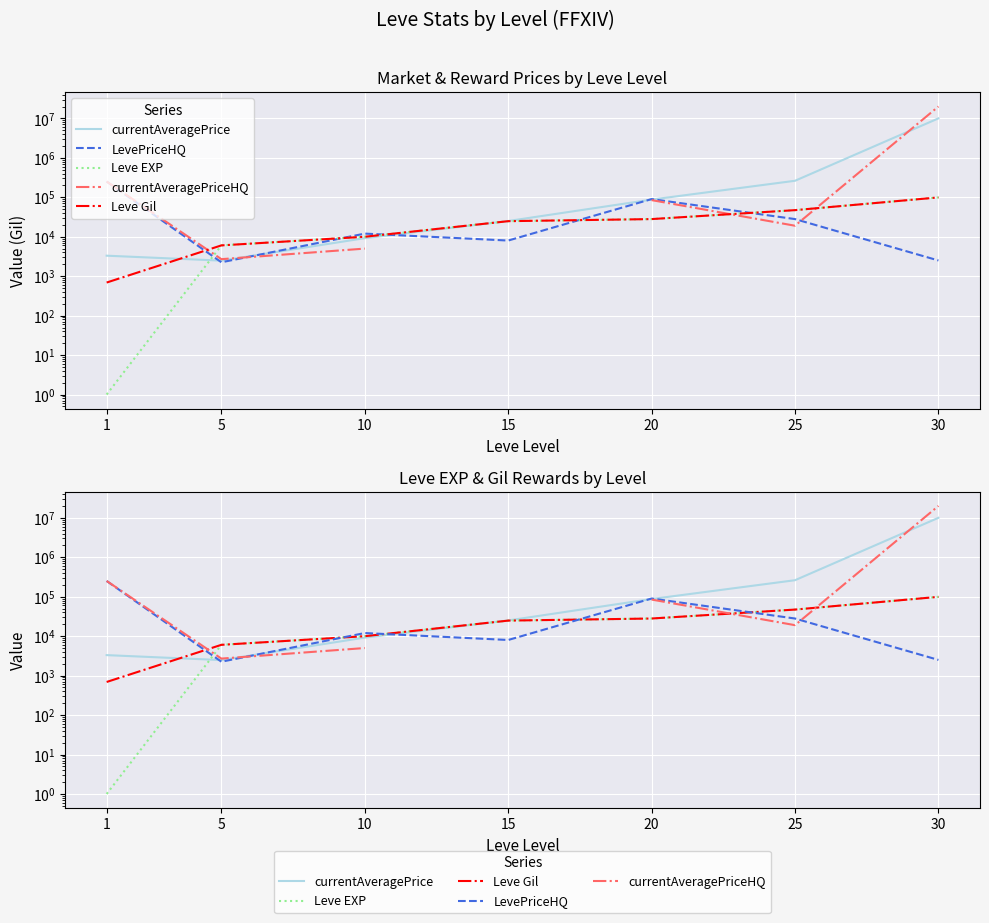

At how many categories does at least one series exceed 1539293?

1